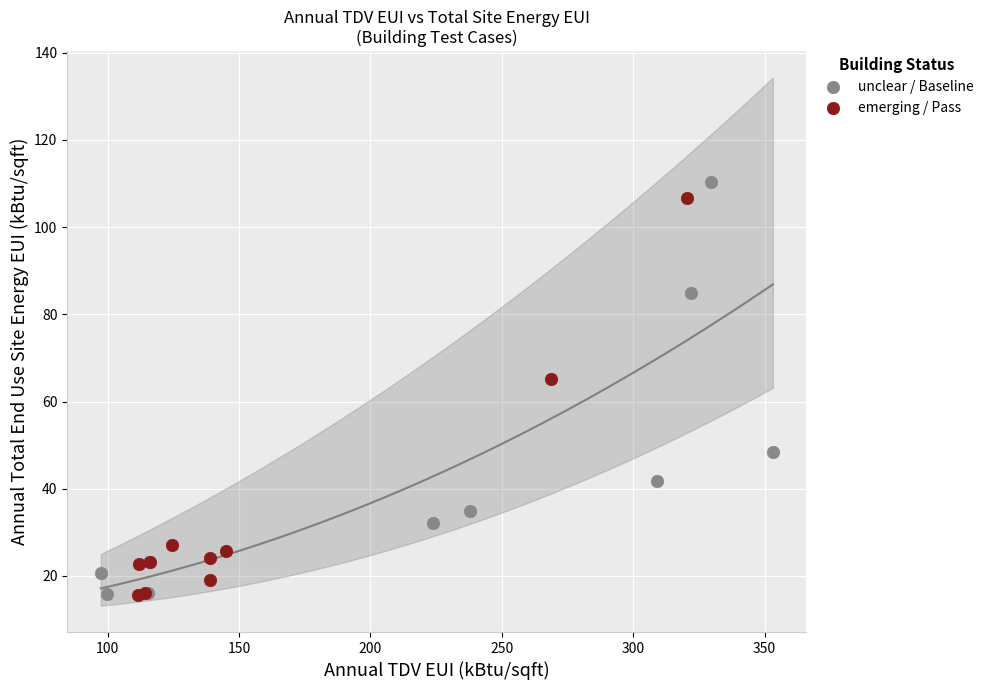

Which series has the widest spread of Y values?

unclear / Baseline